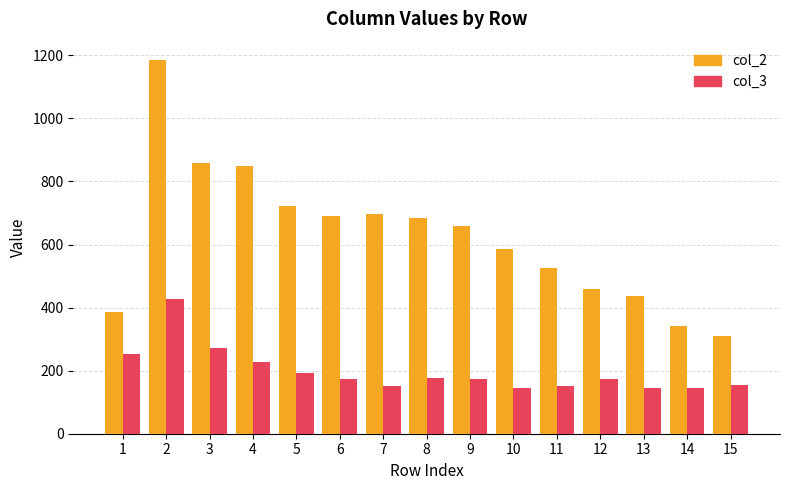

What value does the col_2 series have at 15?

310